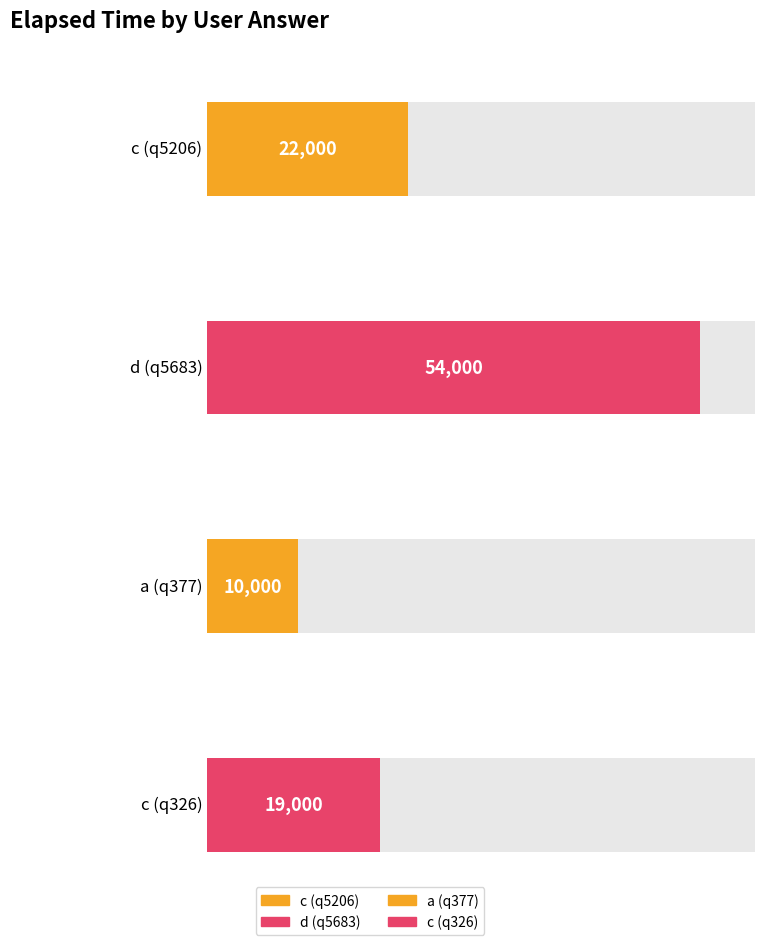

Which label corresponds to the largest value in the chart?

d (q5683)